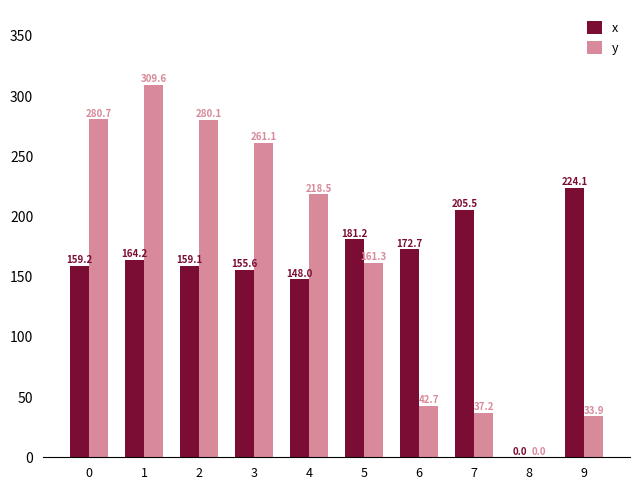

Is it true that x equals 86.0 at 2?

False